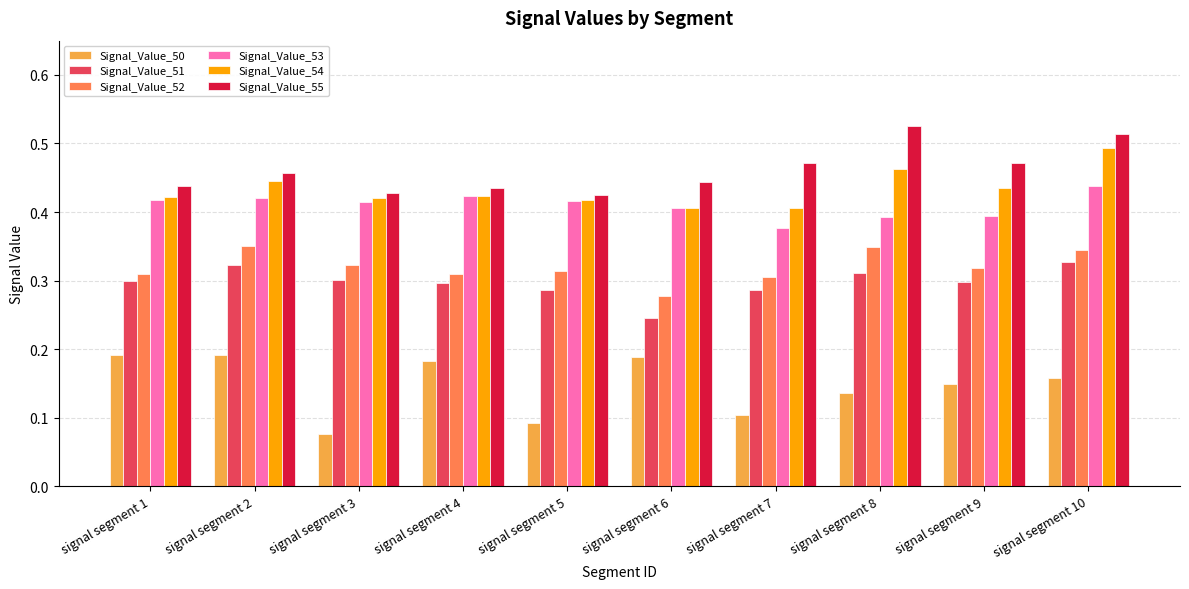

At which category is the sum across all series the highest?

signal segment 10